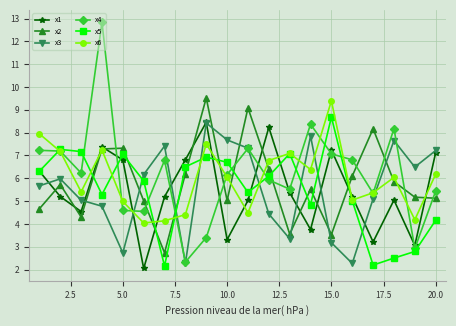

After their last crossing, which series has the higher values: x5 or x4?

x4